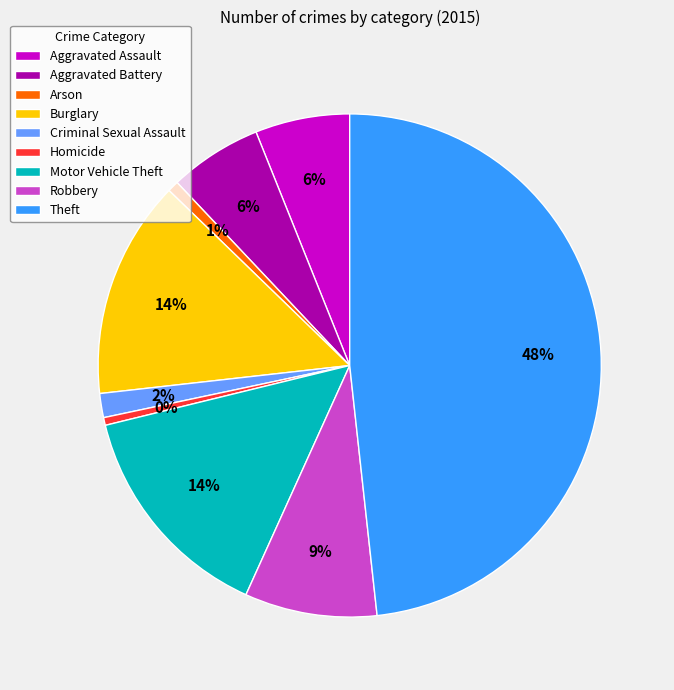

Do Arson and Homicide together represent more than half of the pie?

No